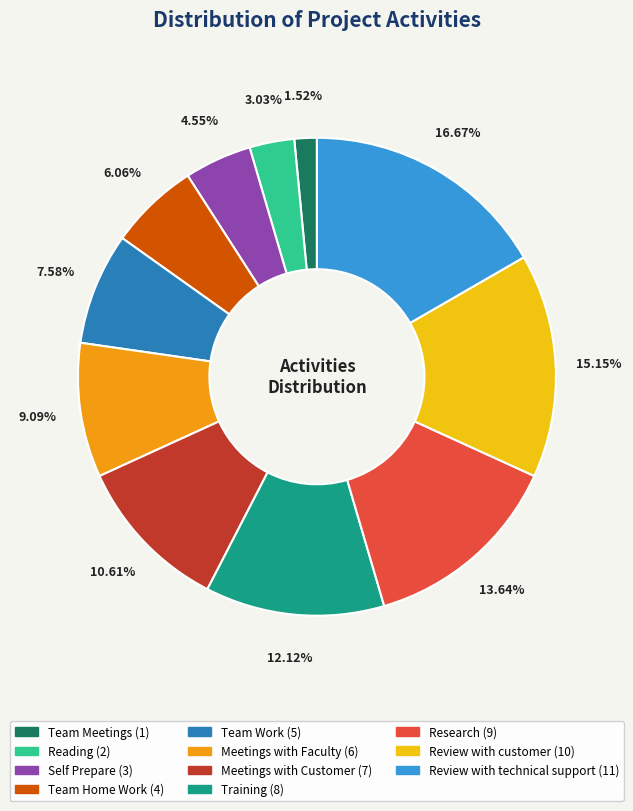

Between Team Meetings and Review with customer, which is larger?

Review with customer